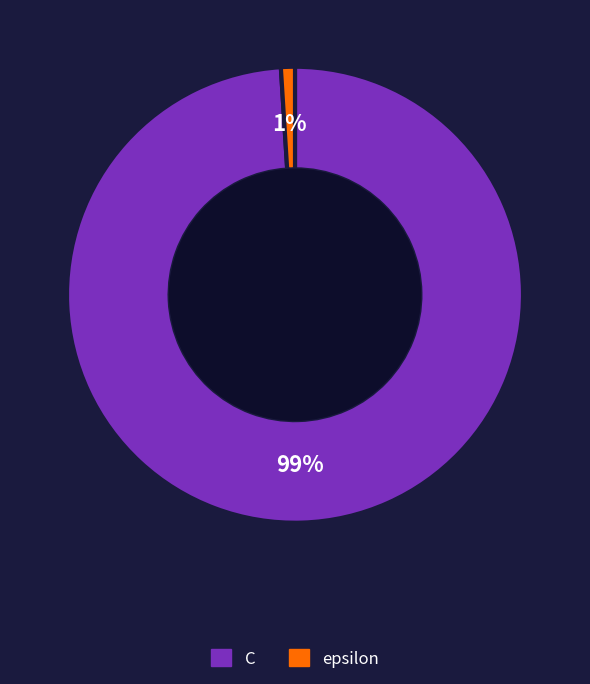

To the nearest percent, what portion does C represent?

99%